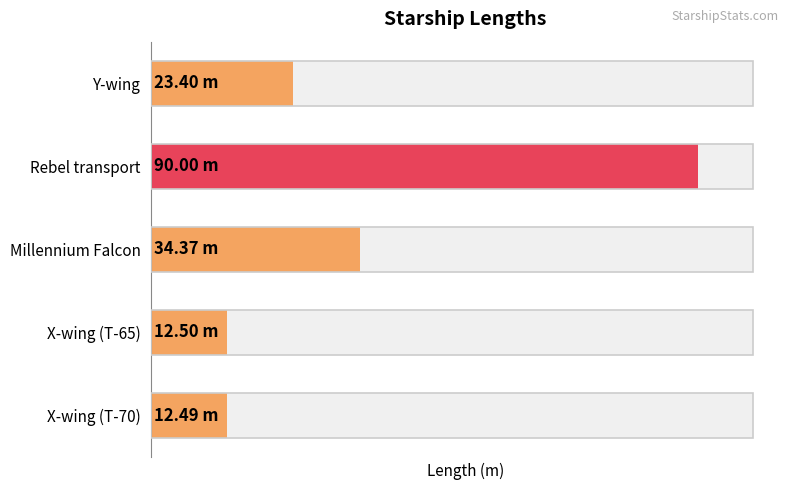

What is the value of the 4th bar from the left?

12.5